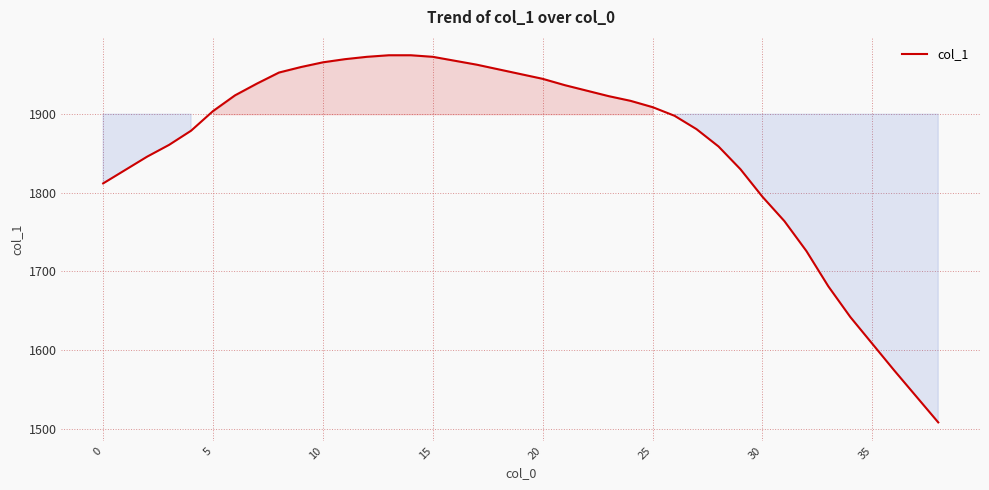

What is the minimum value shown in the chart?

1508